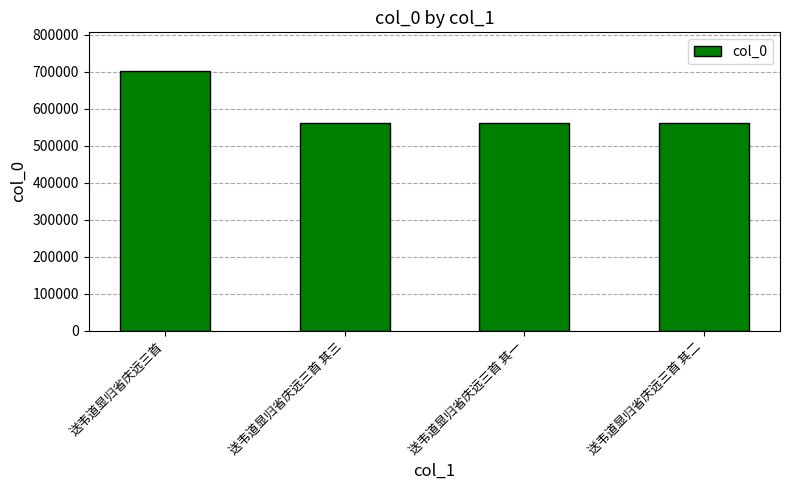

What is the label of the 3rd bar from the right?

送韦道显归省庆远三首 其三